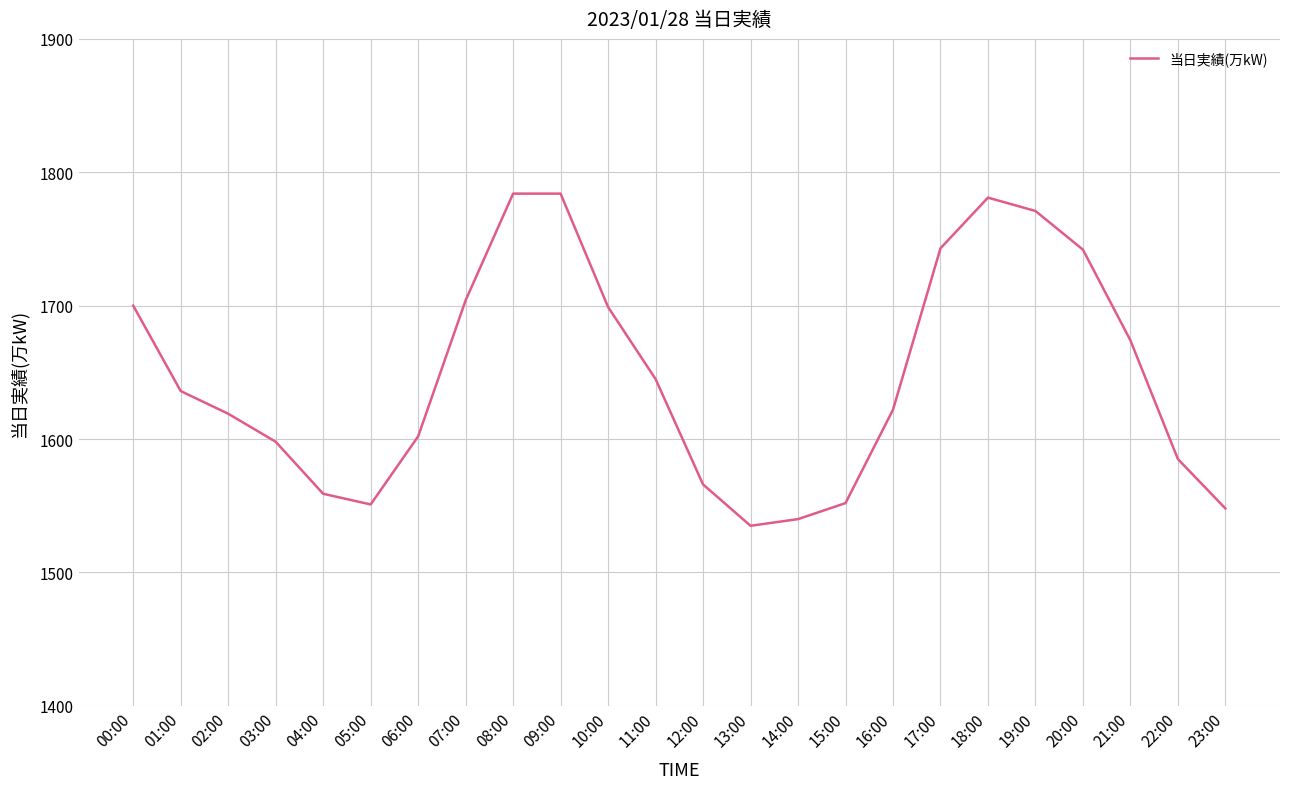

What is the difference between the maximum and minimum values?

249